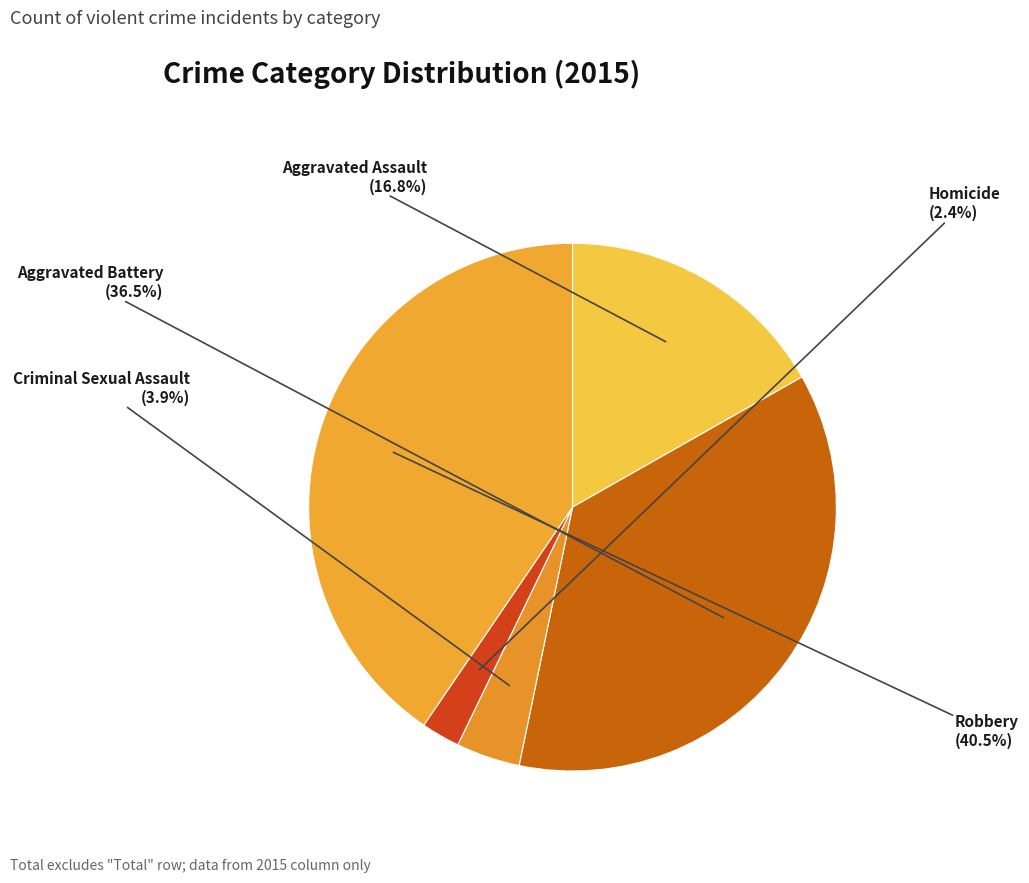

Which has a higher value, Criminal Sexual Assault or Robbery?

Robbery